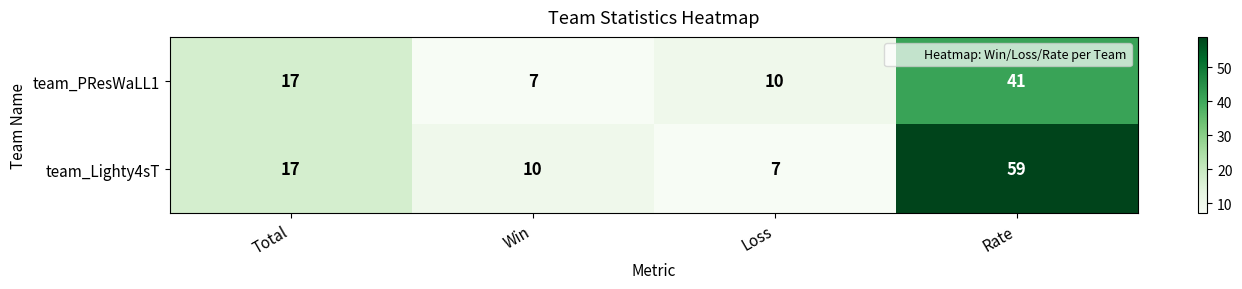

List the series in order of their peak value, highest first.

team_Lighty4sT, team_PResWaLL1